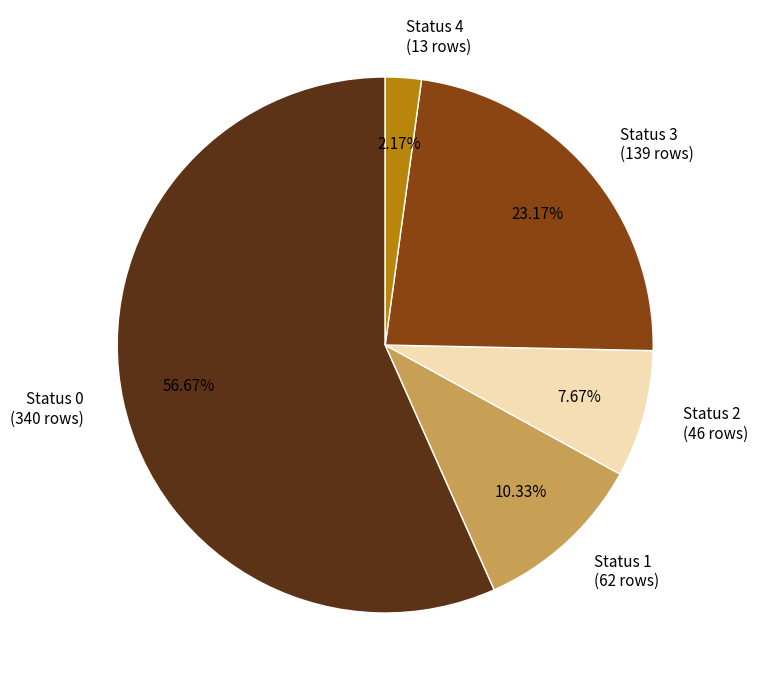

To the nearest percent, what portion does Status 1 represent?

10%